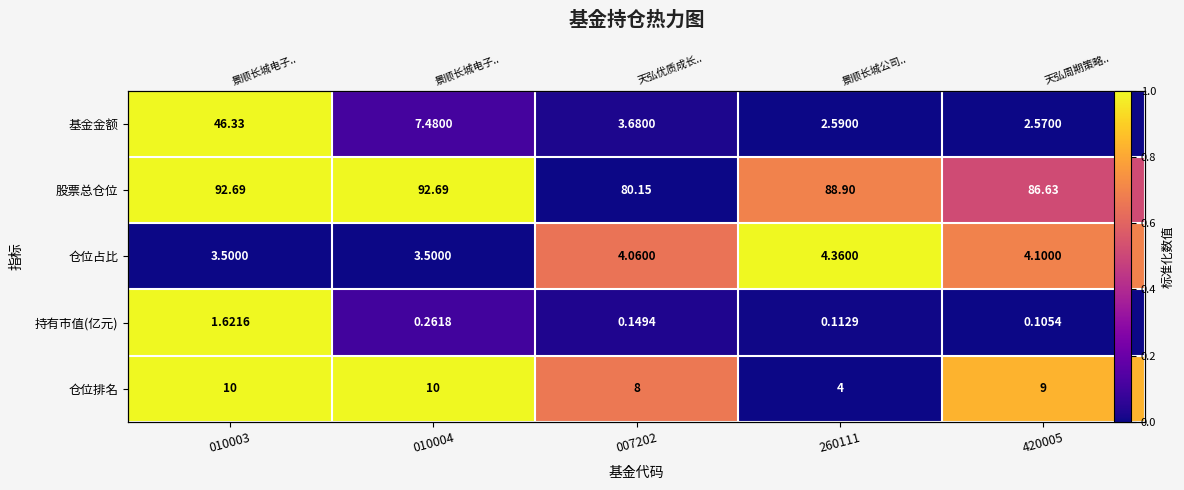

List the labels in order of 基金金额 value, largest first.

010003, 010004, 007202, 260111, 420005